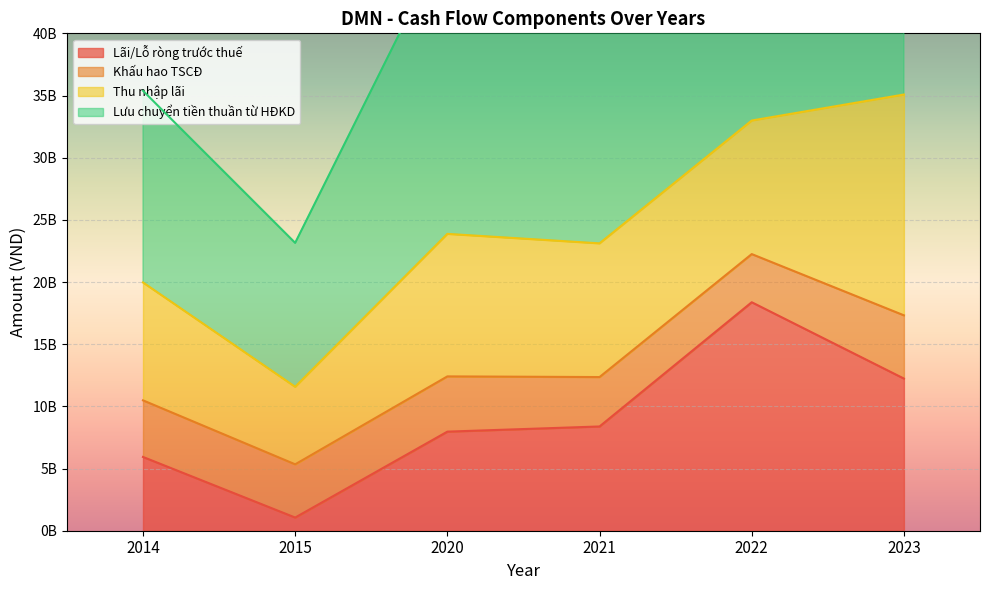

The Lưu chuyển tiền thuần từ HĐKD series shows 47711437013 at 2020. True or false?

True